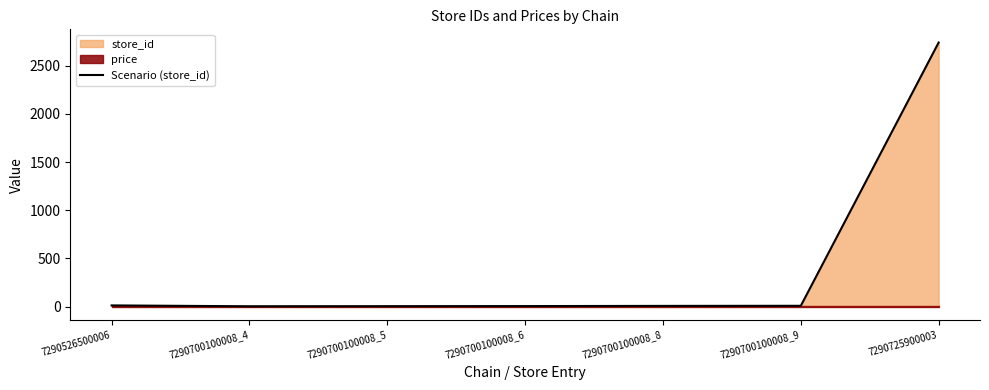

At which label is the value closest to 1372?

7290526500006